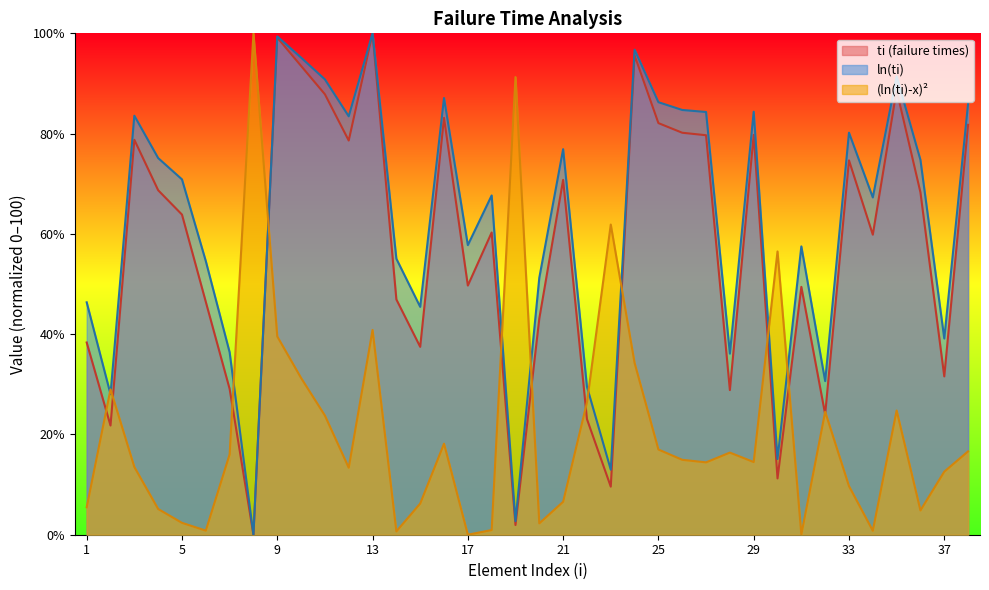

Which series has the largest range (max minus min)?

ti (failure times)